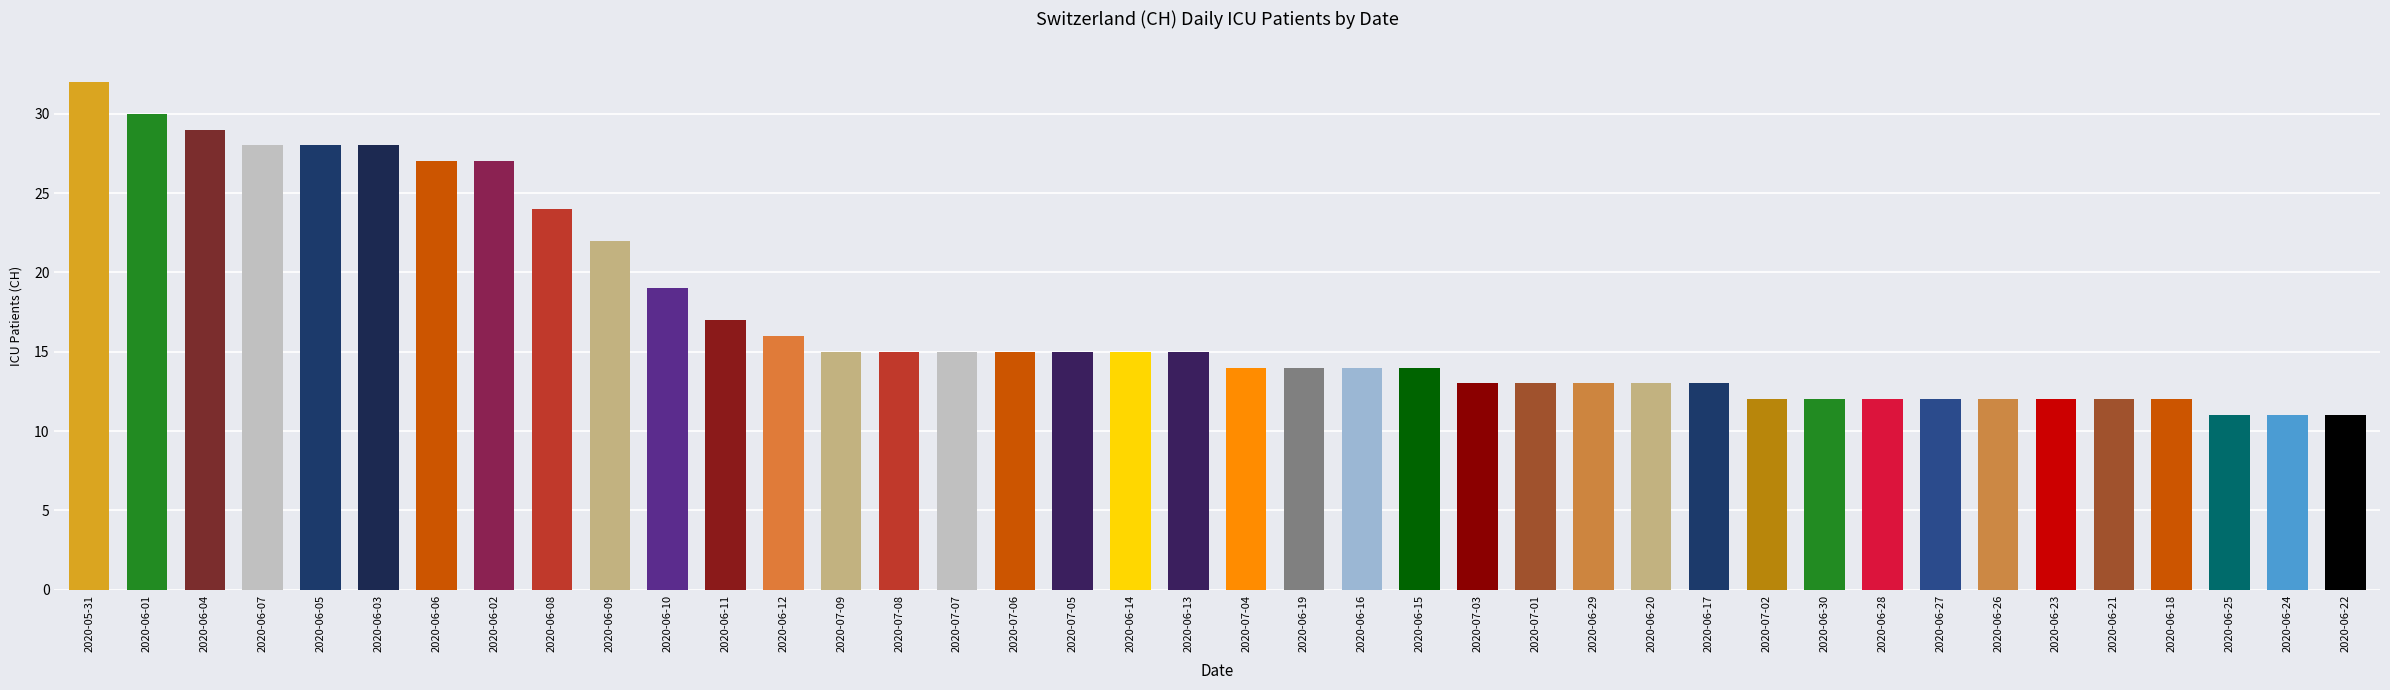

What is the value of the 21st bar from the left?

14